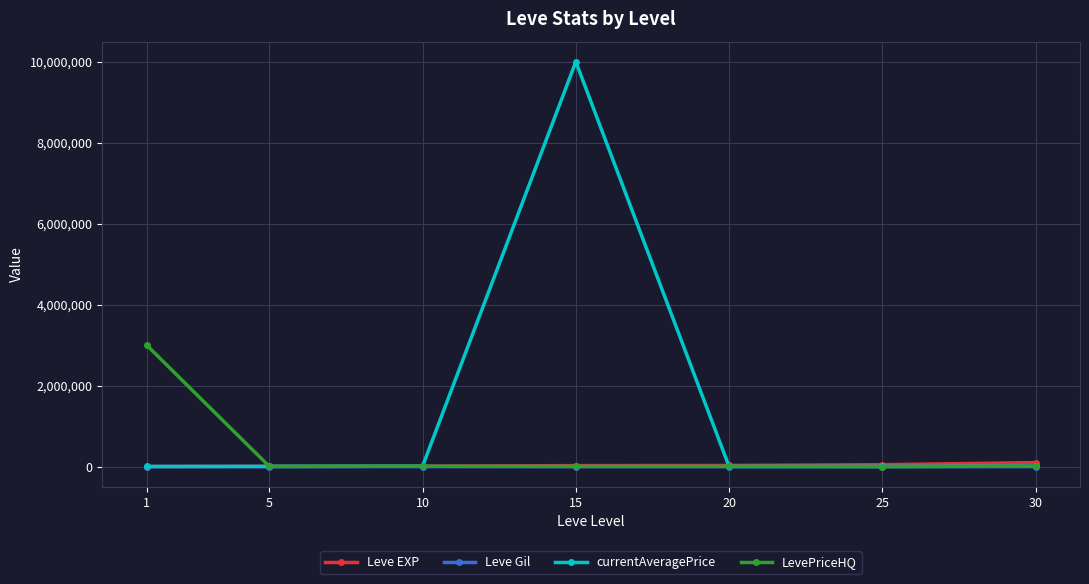

Is it true that currentAveragePrice equals 11000 at 30?

True